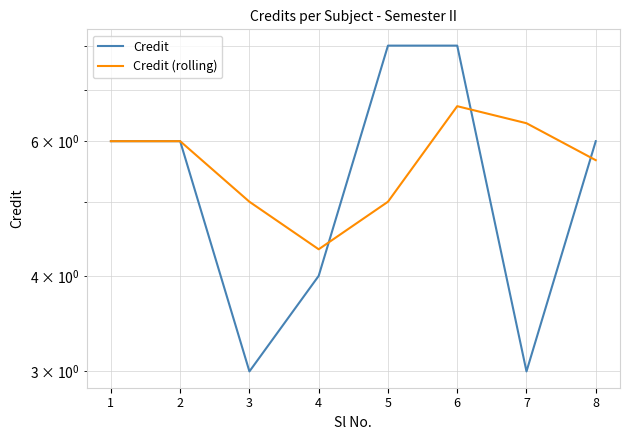

How many times do Credit and Credit (rolling) cross each other?

3